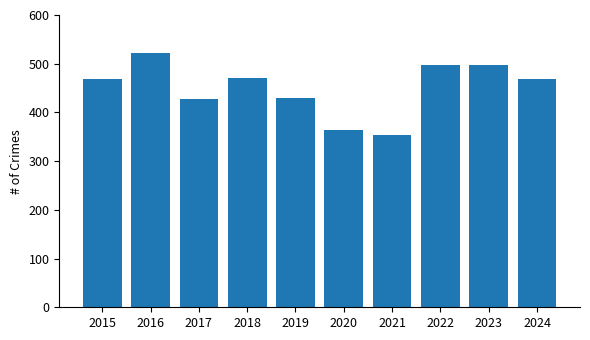

What is the value of the 9th bar from the left?

497